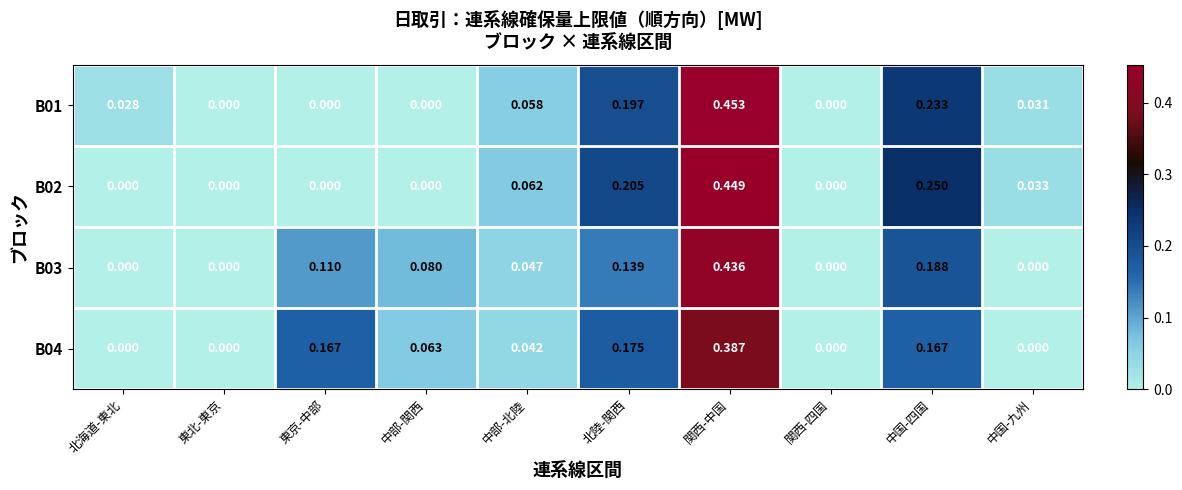

At which category is the sum across all series the highest?

関西-中国